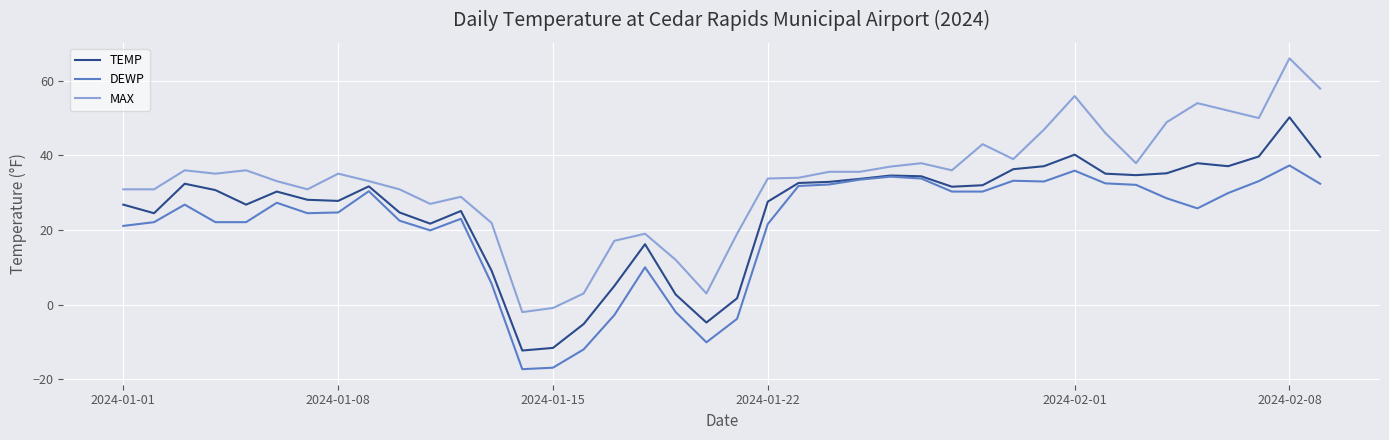

How many categories are shown in the chart?

40